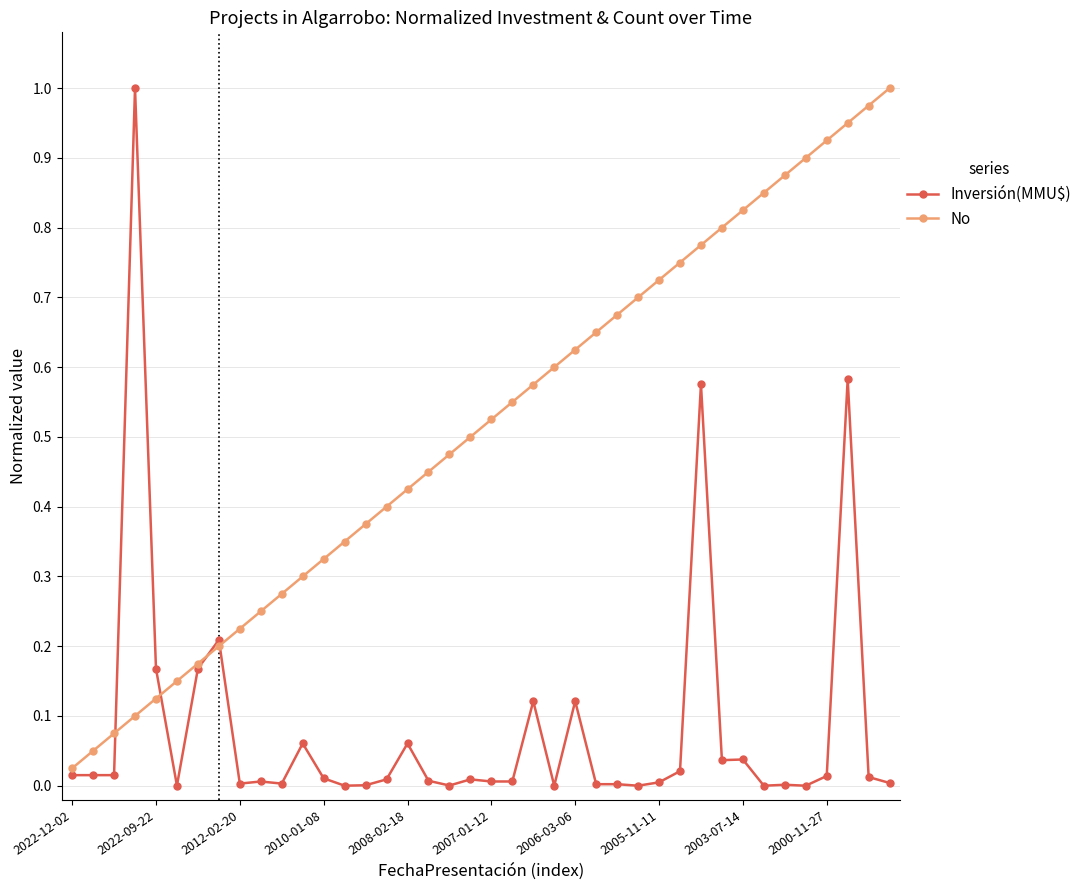

Rank the series by their average value, from highest to lowest.

No, Inversión(MMU$)